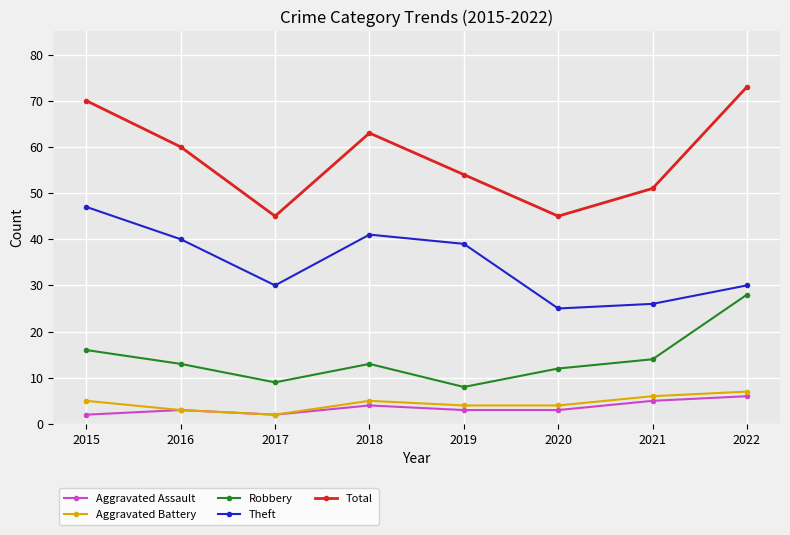

What are all the series names shown in the legend?

Aggravated Assault, Aggravated Battery, Robbery, Theft, Total